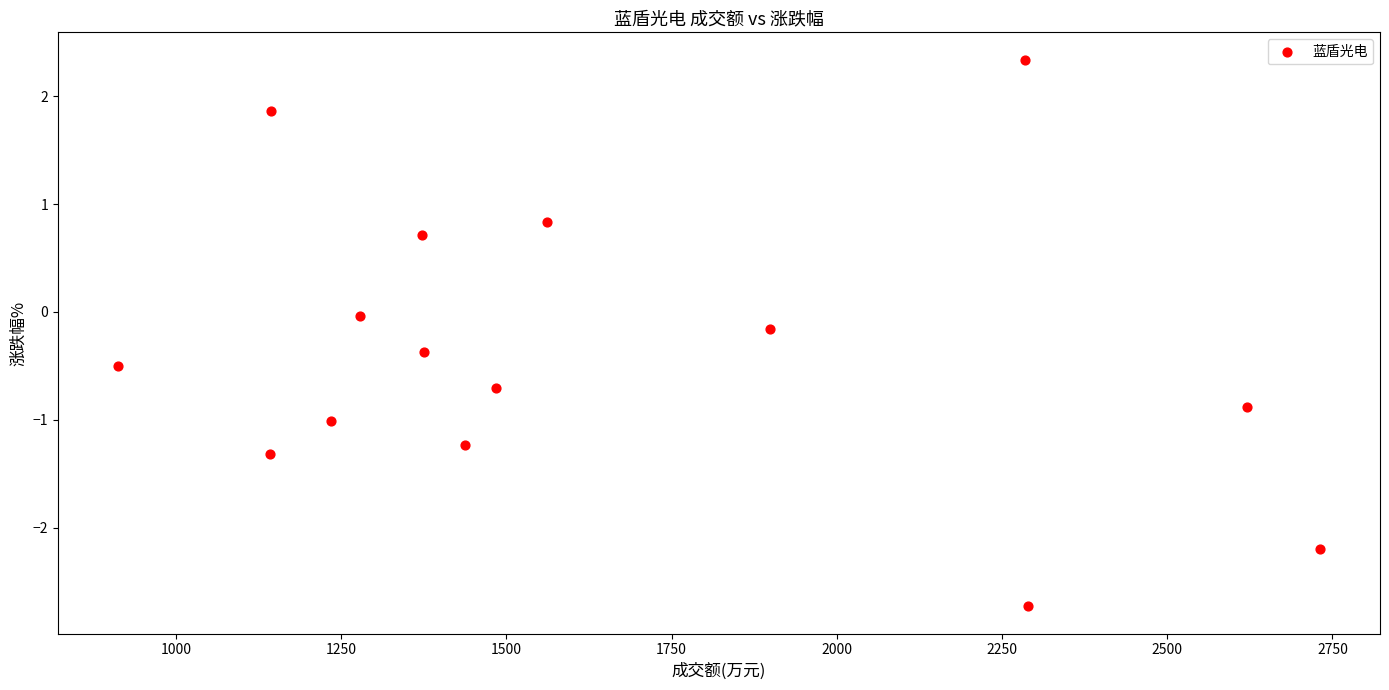

What is the range of Y values (max minus min)?

5.1